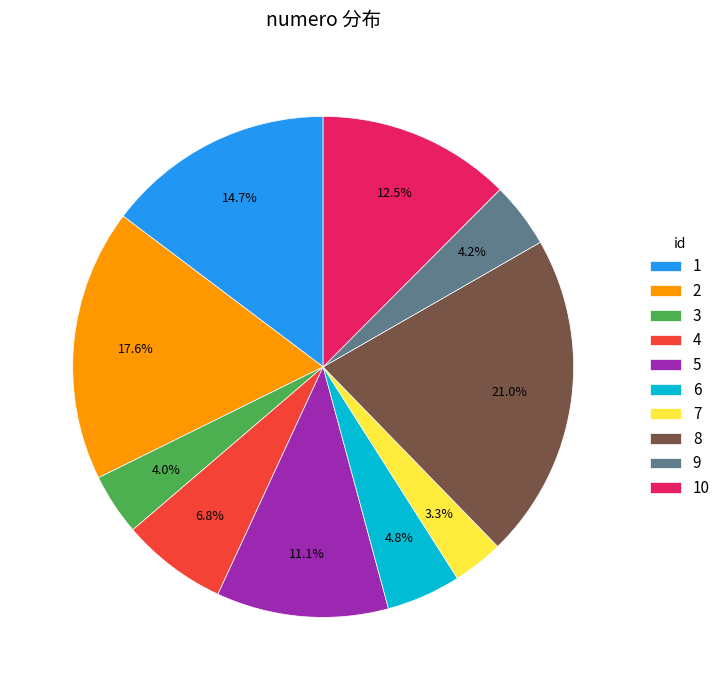

What portion of the pie excludes 7?

96.7%